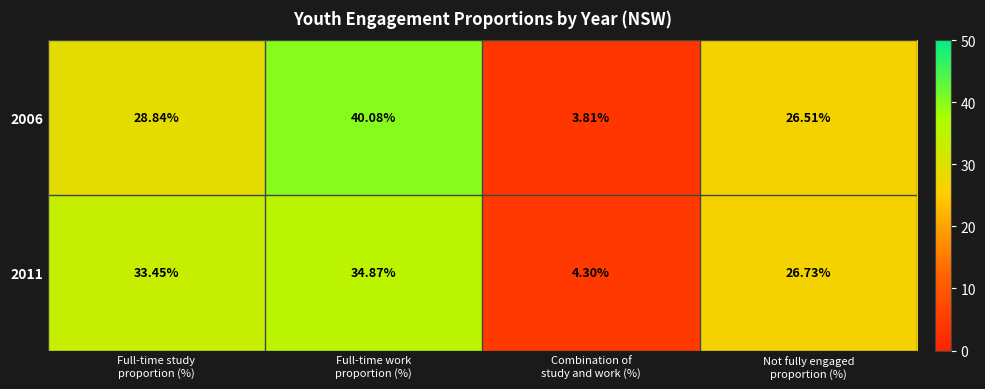

Which series has the largest range (max minus min)?

2006